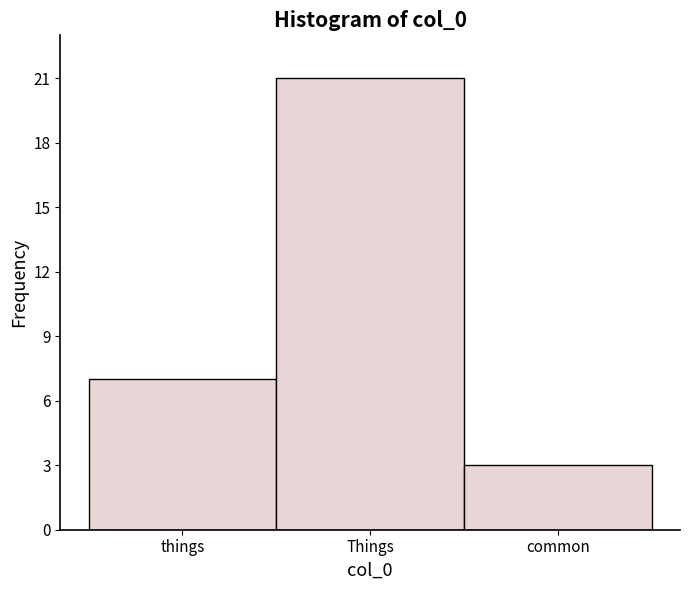

Reading left to right, transcribe all the data shown in this chart.

7	21	3